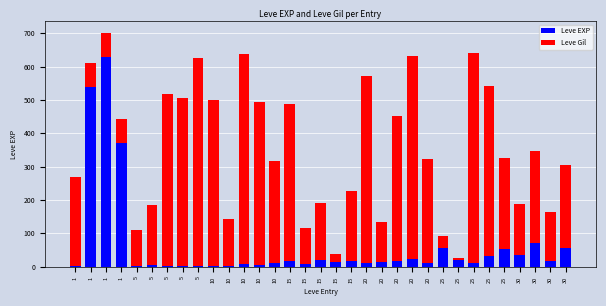

Between 5 and 5, which series saw the biggest shift?

Leve Gil